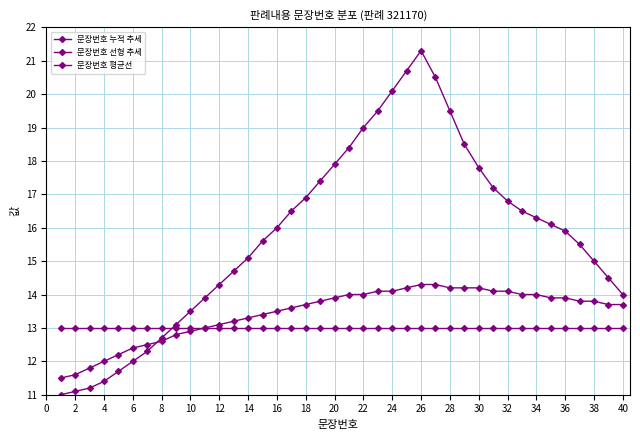

Which series has the largest total across all categories?

문장번호 누적 추세